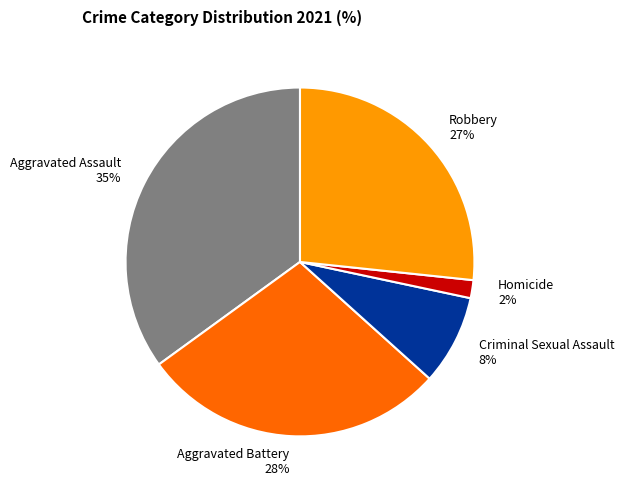

Which has a higher value, Robbery or Aggravated Battery?

Aggravated Battery